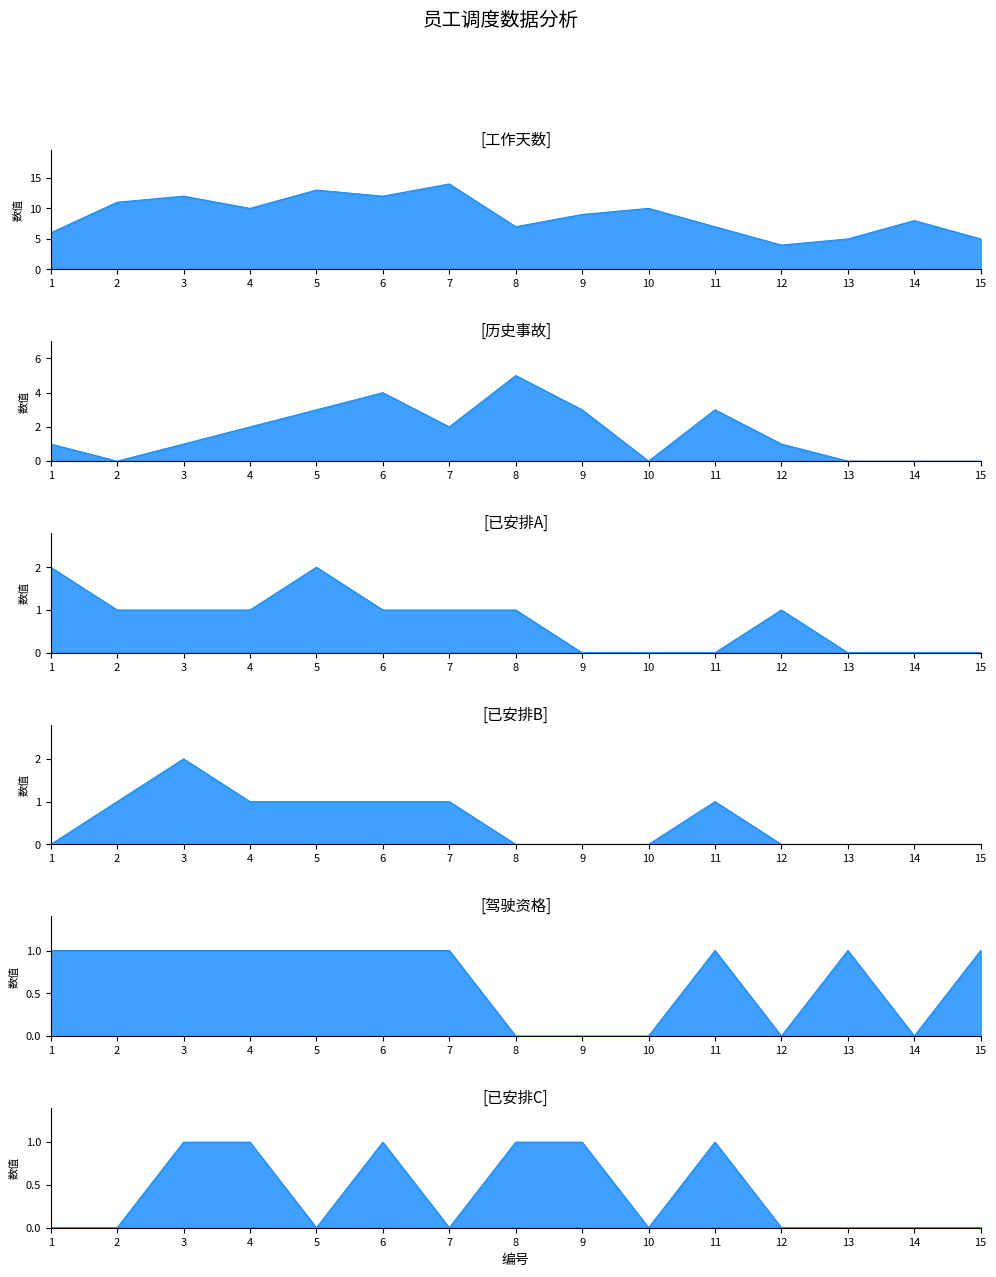

How many interior local peaks does the 已安排B series have?

2